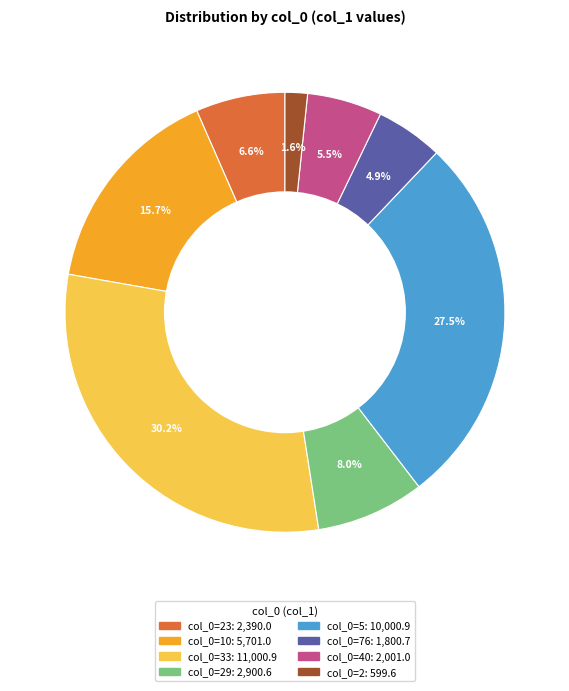

Does any single category account for the majority?

No